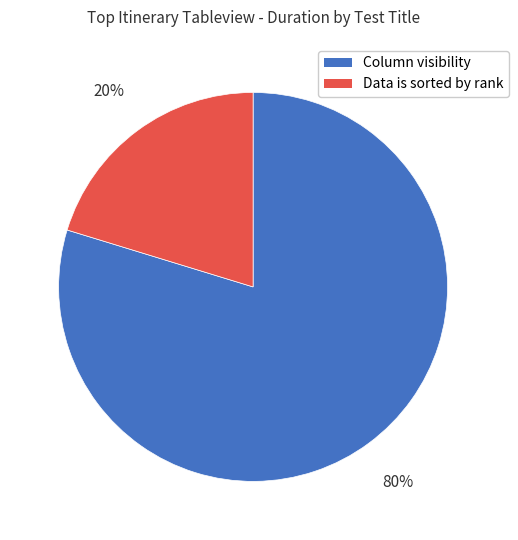

Which has a higher value, Column visibility or Data is sorted by rank?

Column visibility